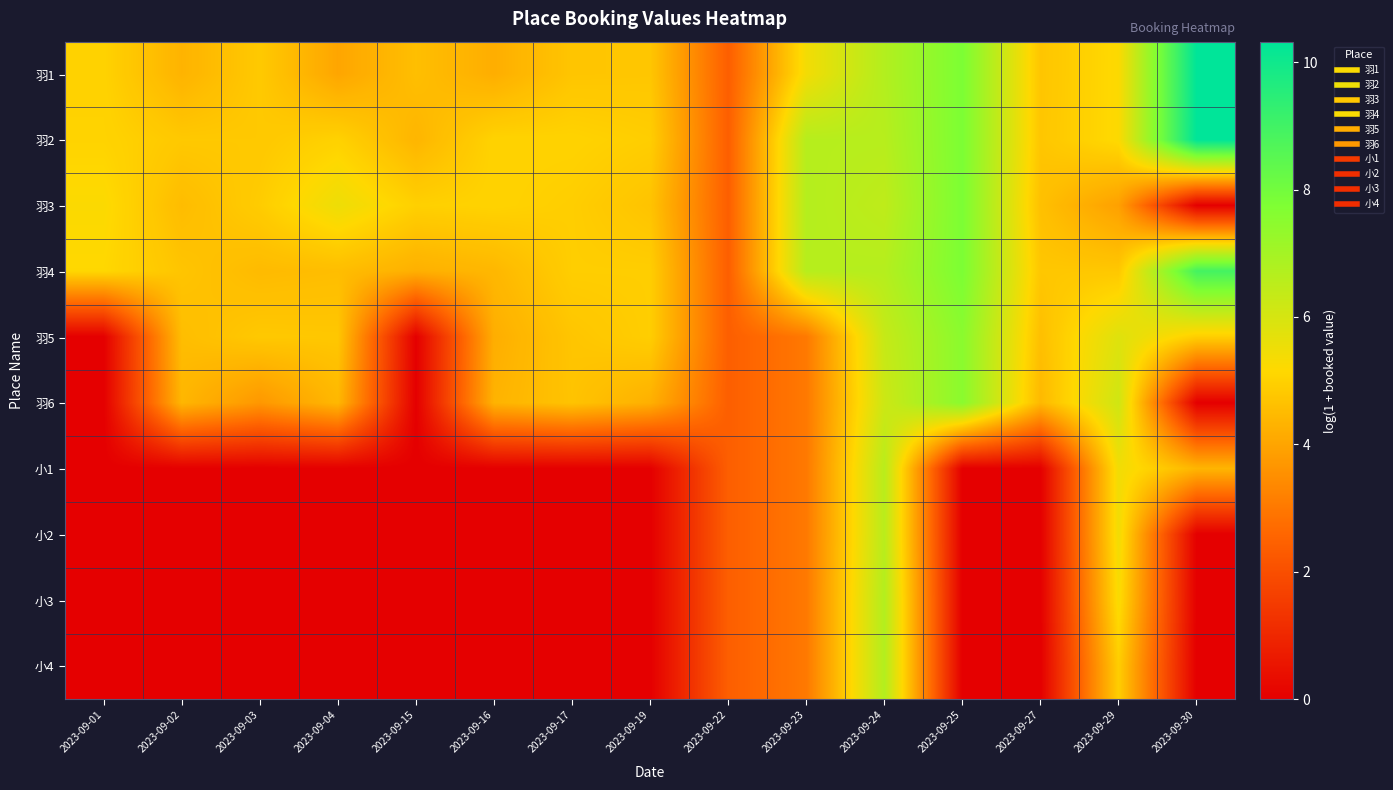

Which has a higher value, 2023-09-24 or 2023-09-29?

2023-09-24